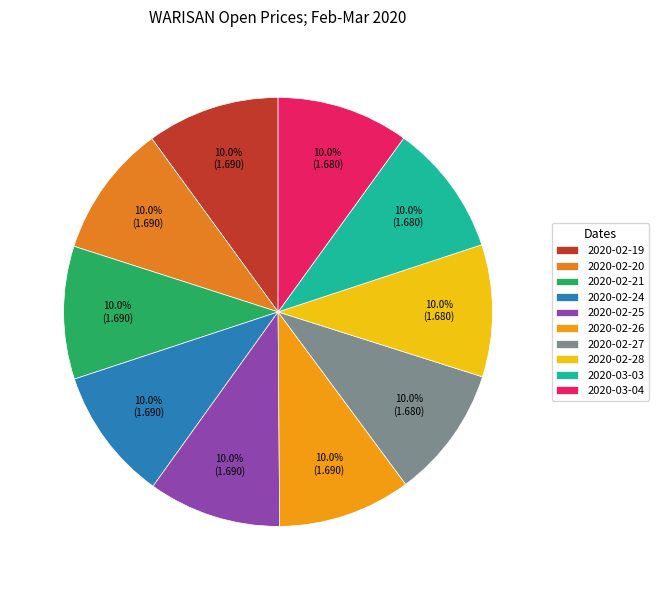

True or false: 2020-02-26 accounts for 10% of the total.

True